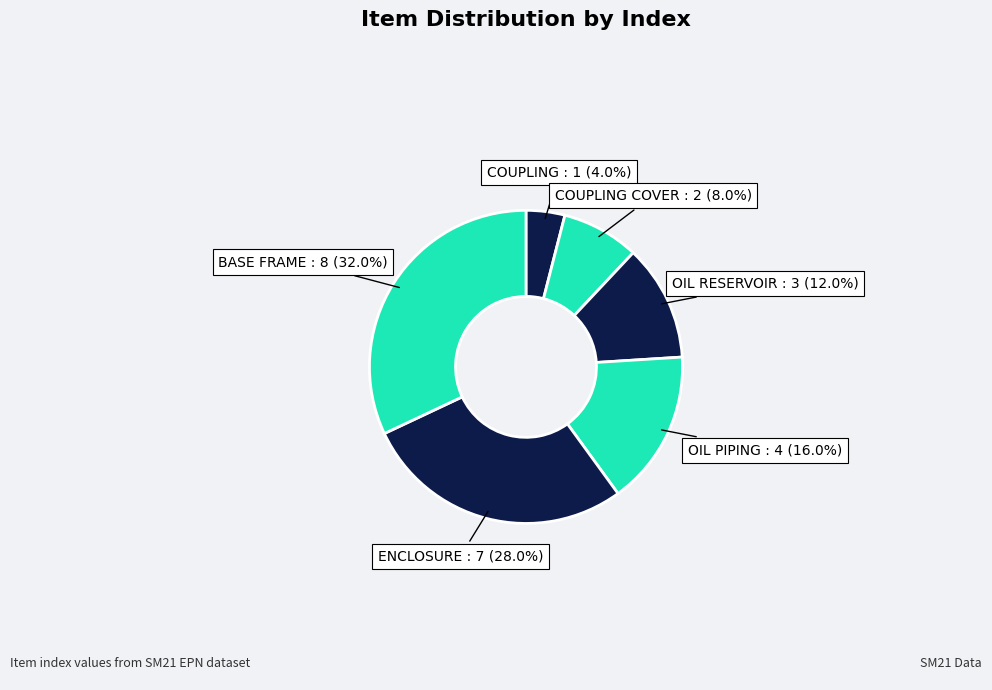

How many segments does this pie chart have?

6